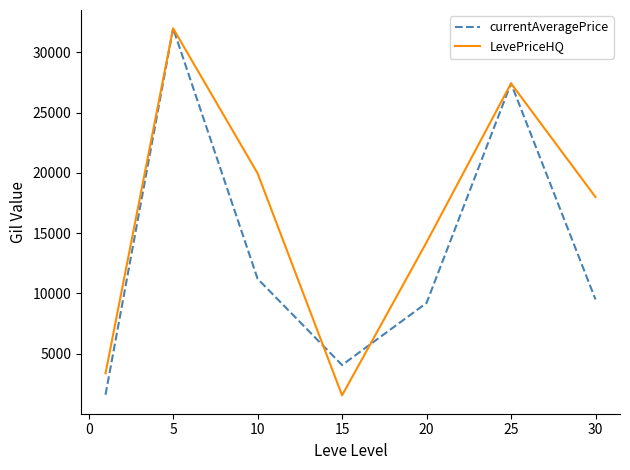

List the series in order of their overall mean, lowest first.

currentAveragePrice, LevePriceHQ